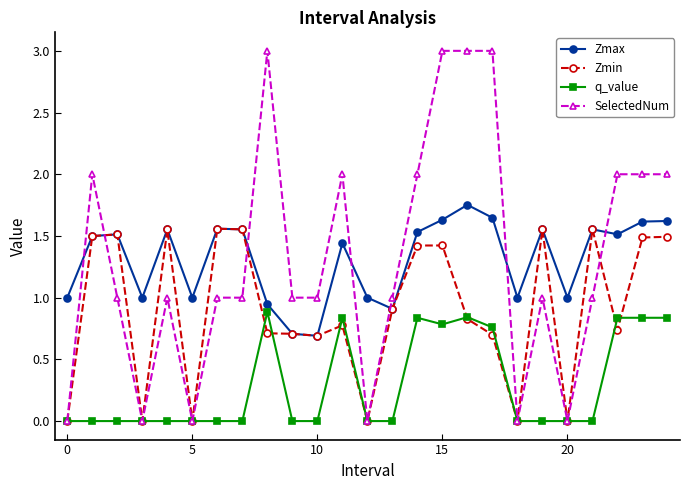

What is the sum of all Zmin values?

22.7